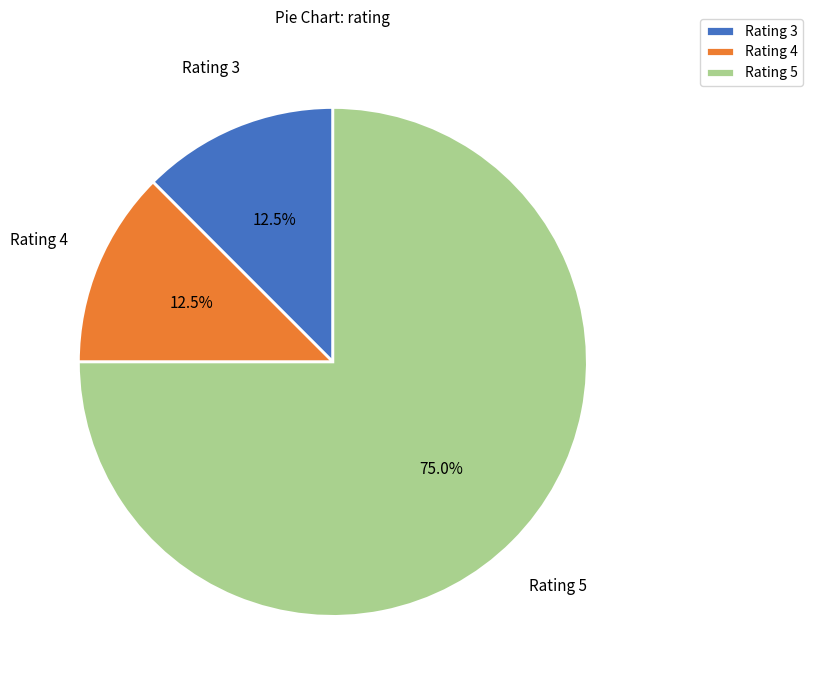

What is the ratio of the value at Rating 5 to the value at Rating 3?

6.0